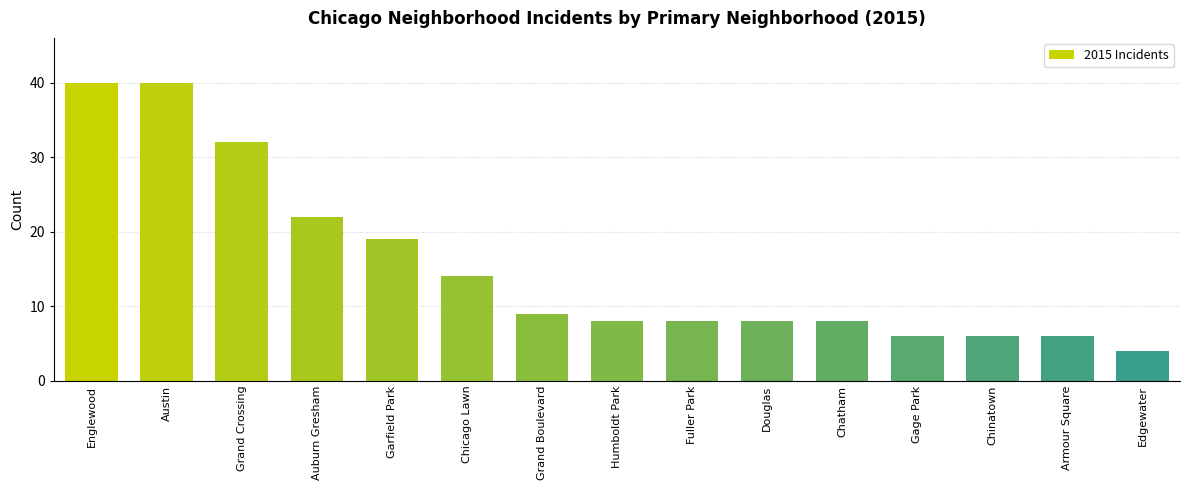

What is the ratio of the value at Grand Boulevard to the value at Armour Square?

1.5